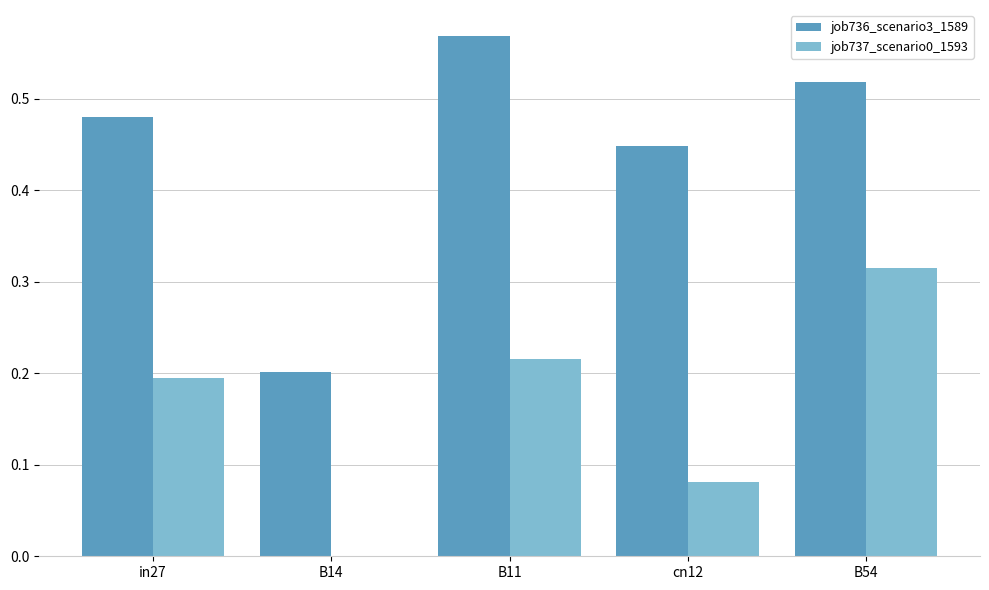

Is it true that job737_scenario0_1593 equals 0.2 at in27?

True